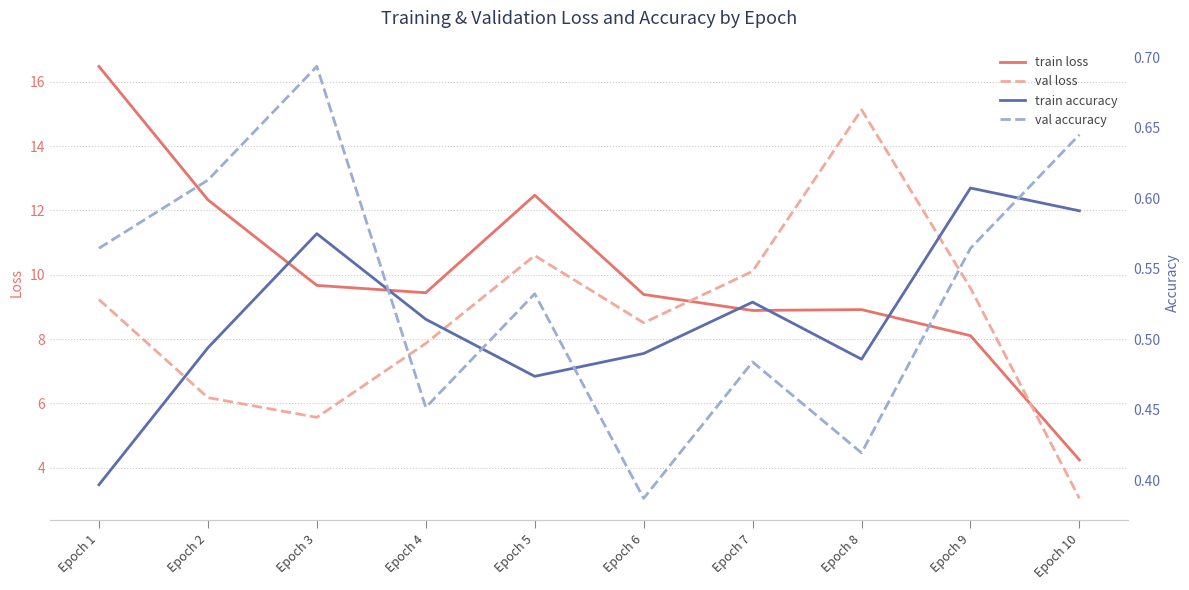

What is the difference between the maximum and minimum values in the train loss series?

12.2